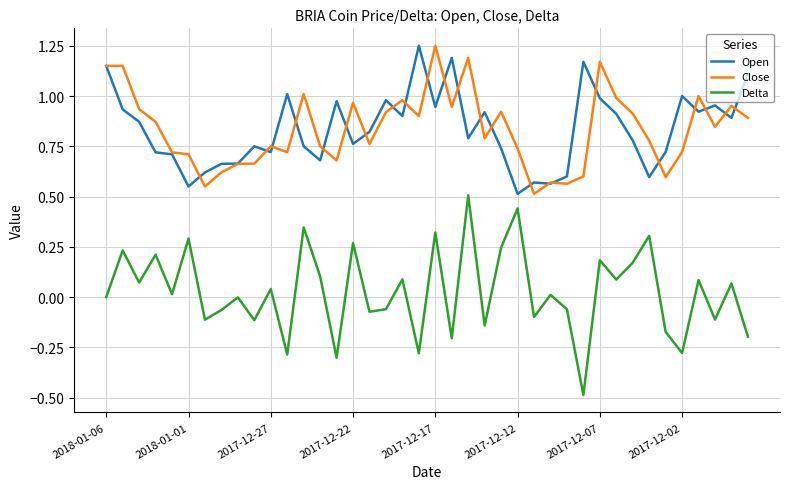

Which series has the largest range (max minus min)?

Delta